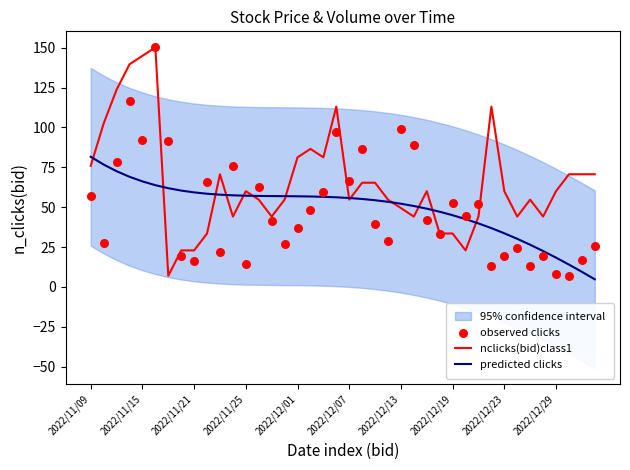

Which series has the widest spread of Y values?

nclicks(bid)class1